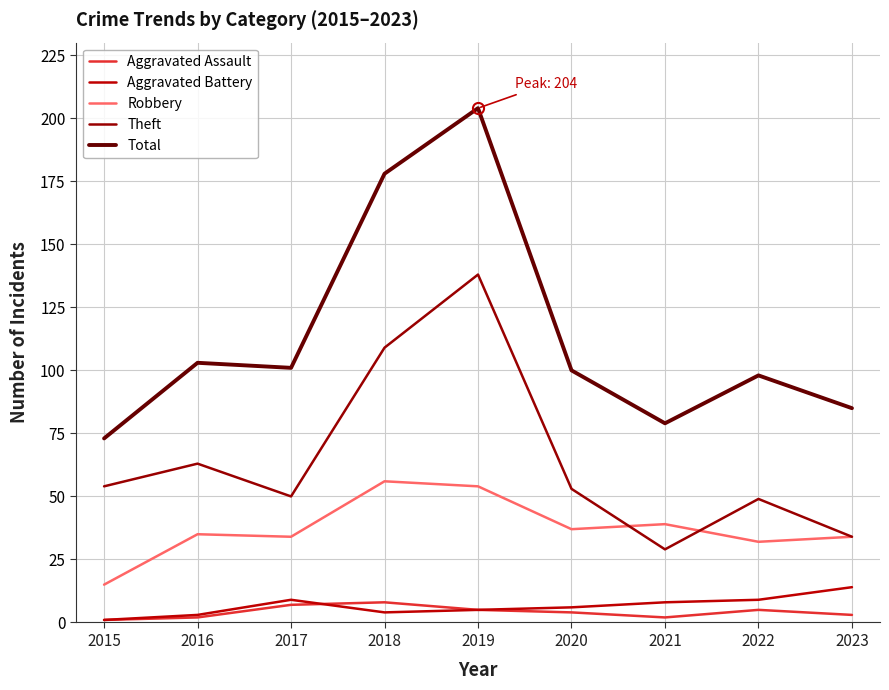

True or false: Aggravated Assault and Robbery intersect in this chart.

False